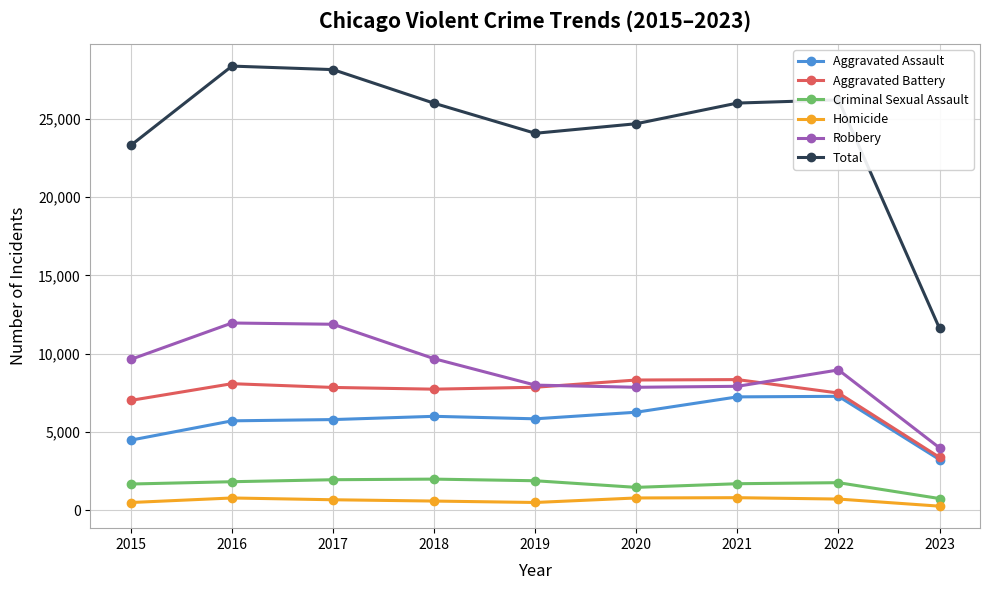

What value does the Aggravated Battery series have at 2019, to the nearest 100?

7900